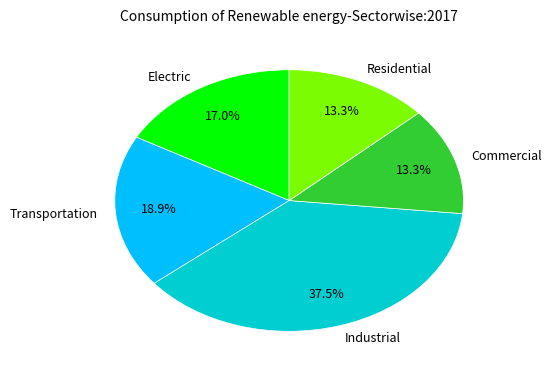

What percentage is NOT represented by Industrial?

62.5%